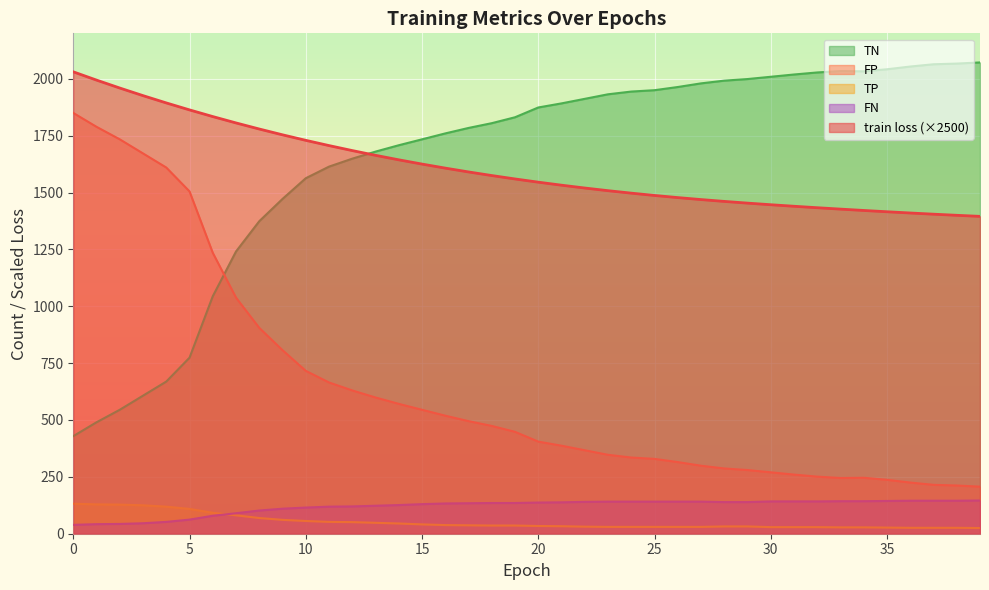

True or false: FP has a value of 212.0 at 38.

True